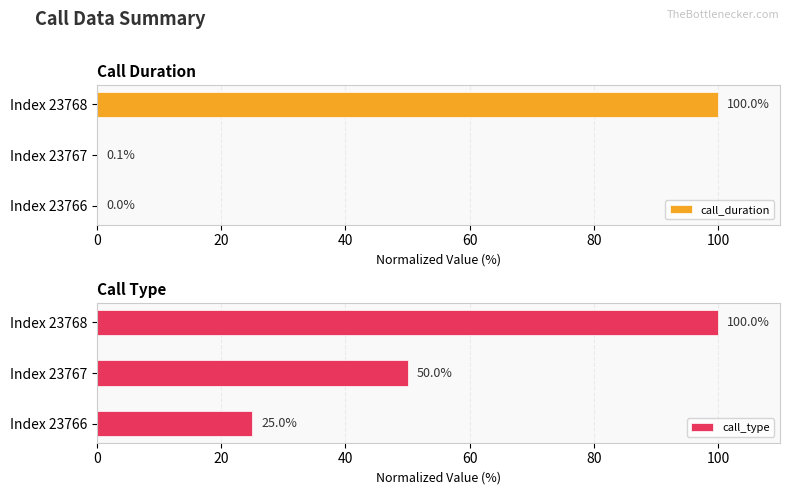

What is the sum of the call_duration values at Index 23768 and Index 23767?

100.1